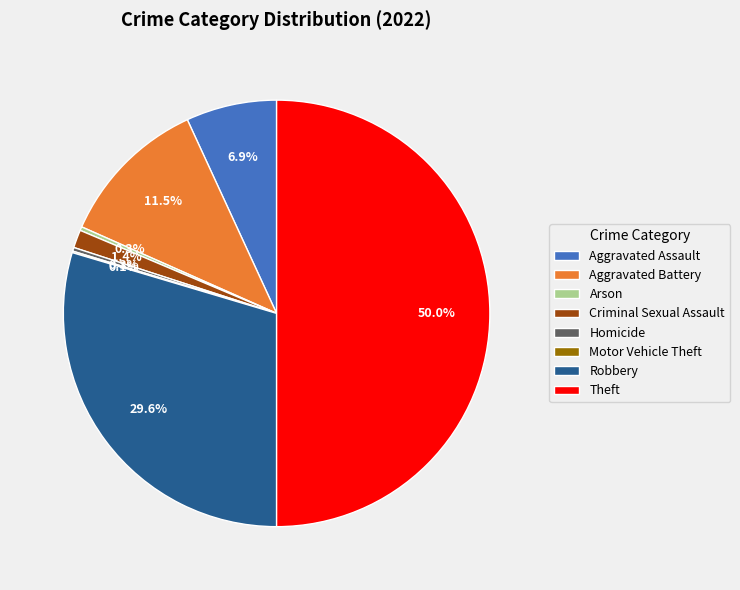

How much of the chart is everything except Aggravated Assault?

93.1%